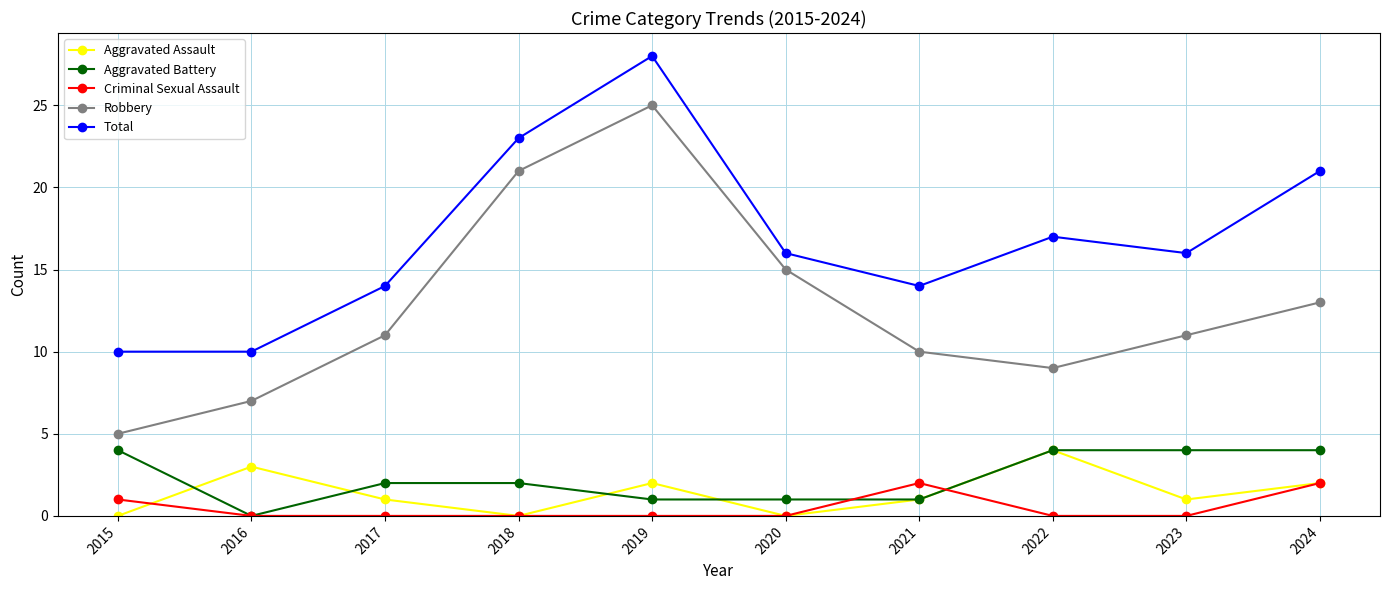

What is the value of the Robbery point at the 7th from the left?

10